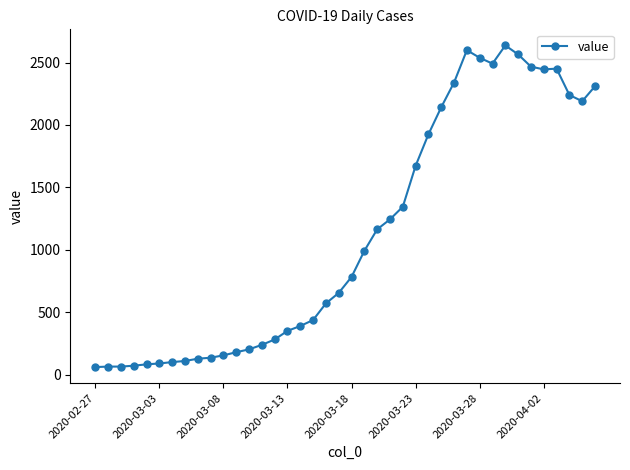

What is the sum of all values?

44916